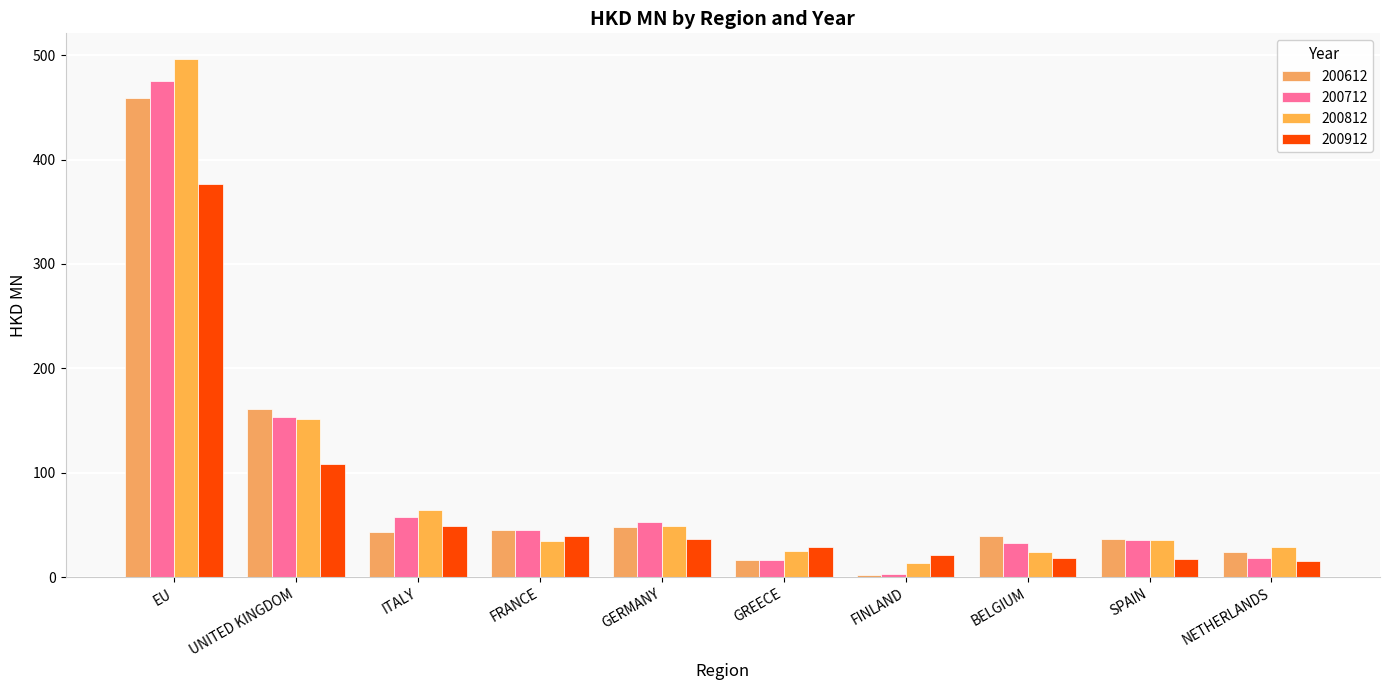

What value does the 200812 series have at UNITED KINGDOM?

151.2